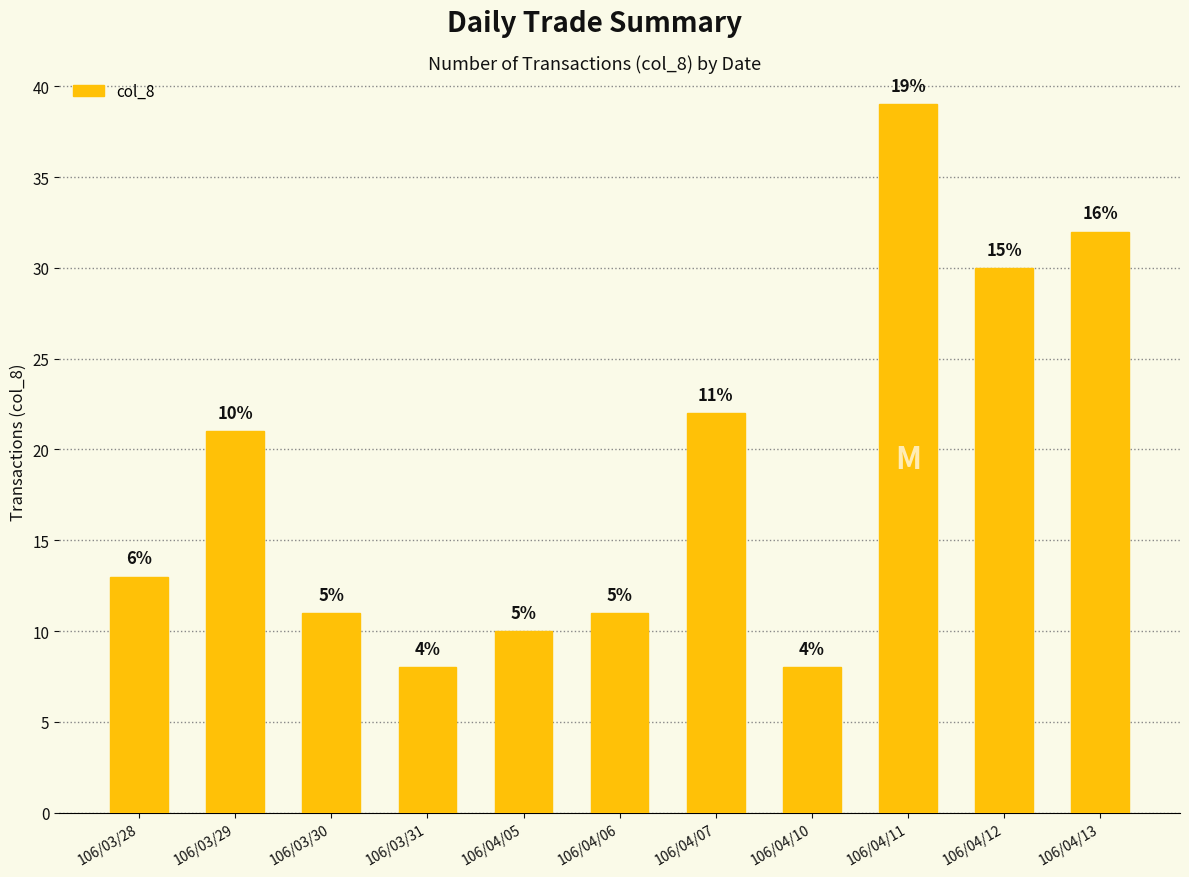

What position from the right is 106/03/28?

11